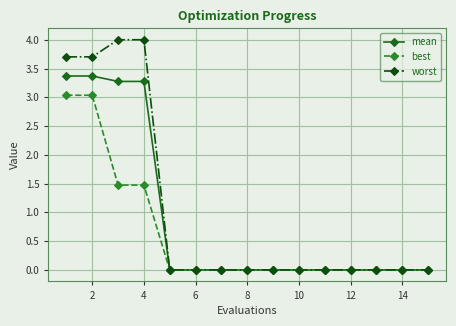

List the series in order of their peak value, lowest first.

best, mean, worst